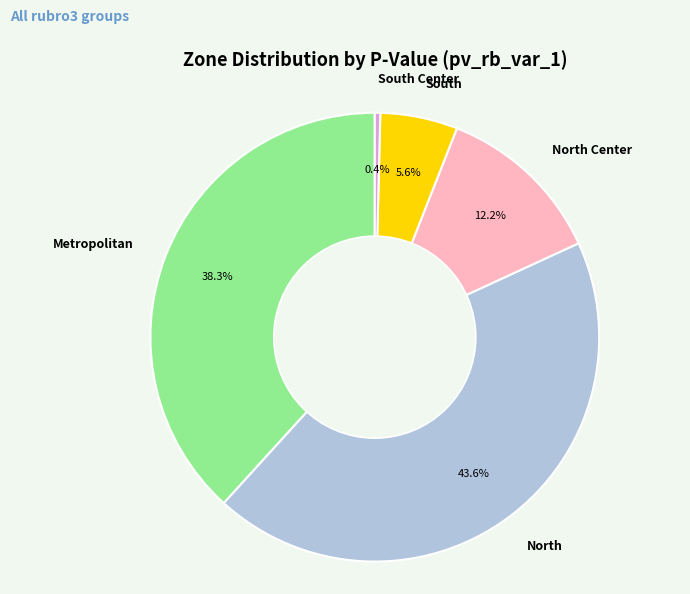

How many slices are in this pie chart?

5